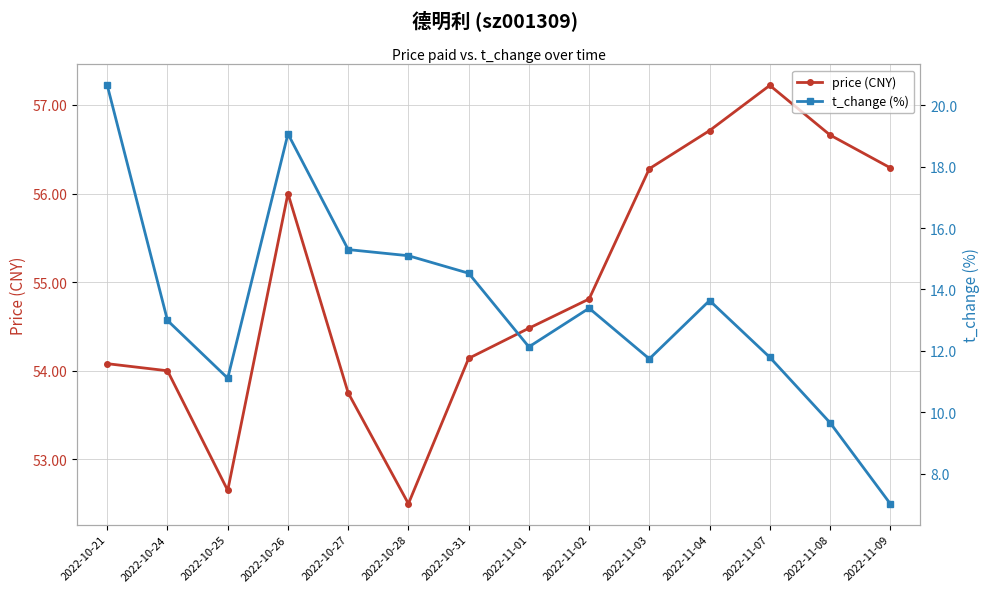

Which series has the widest spread of values?

t_change (%)